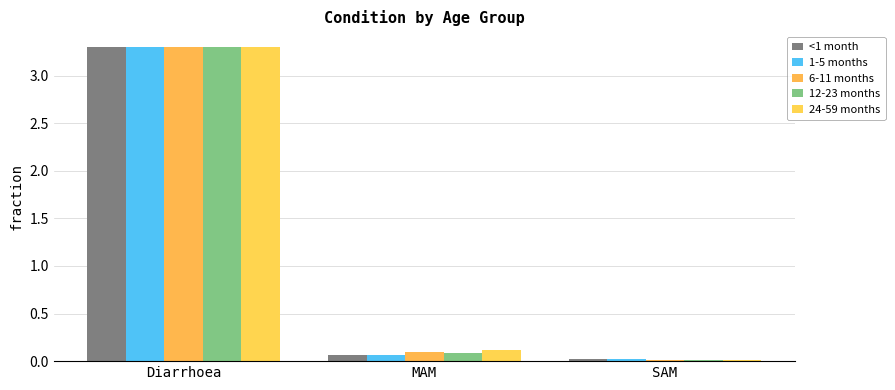

Is it true that <1 month equals 0.1 at MAM?

True